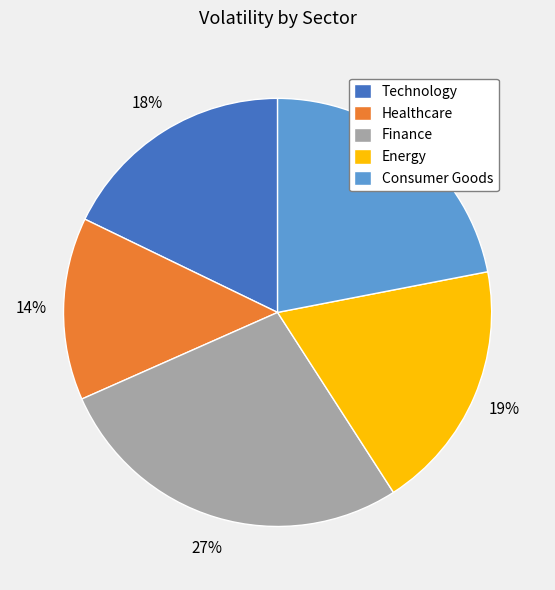

Which category has the smallest portion of the pie?

Healthcare